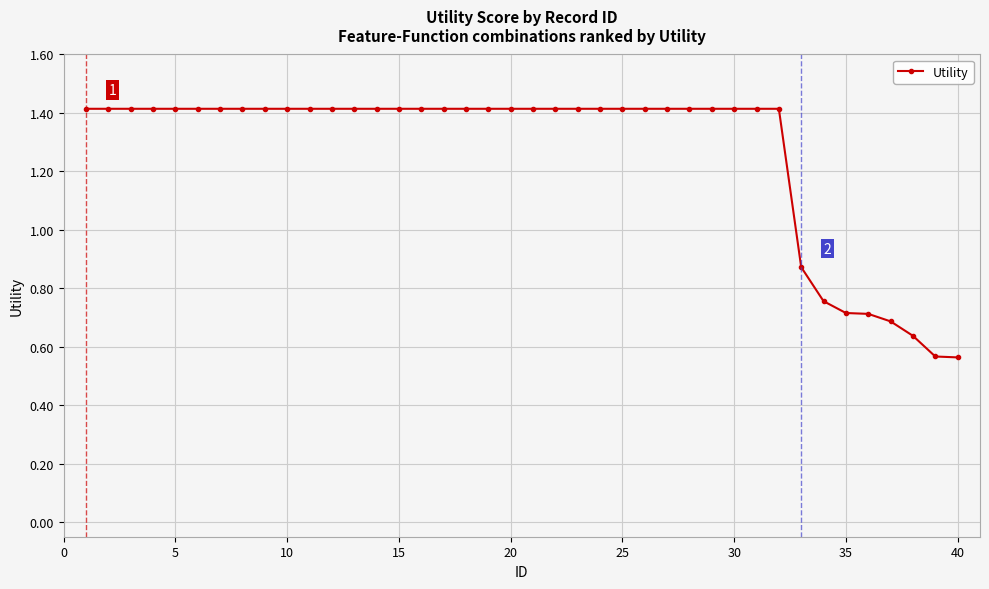

What is the maximum value shown in the chart?

1.4